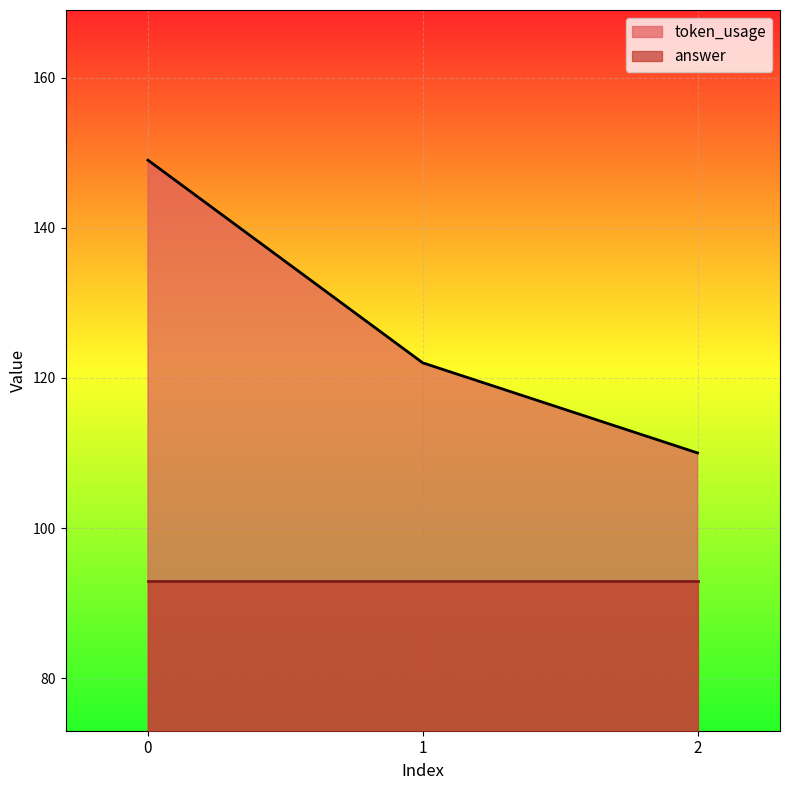

What is the ratio of the value at 2 to the value at 0?

0.7